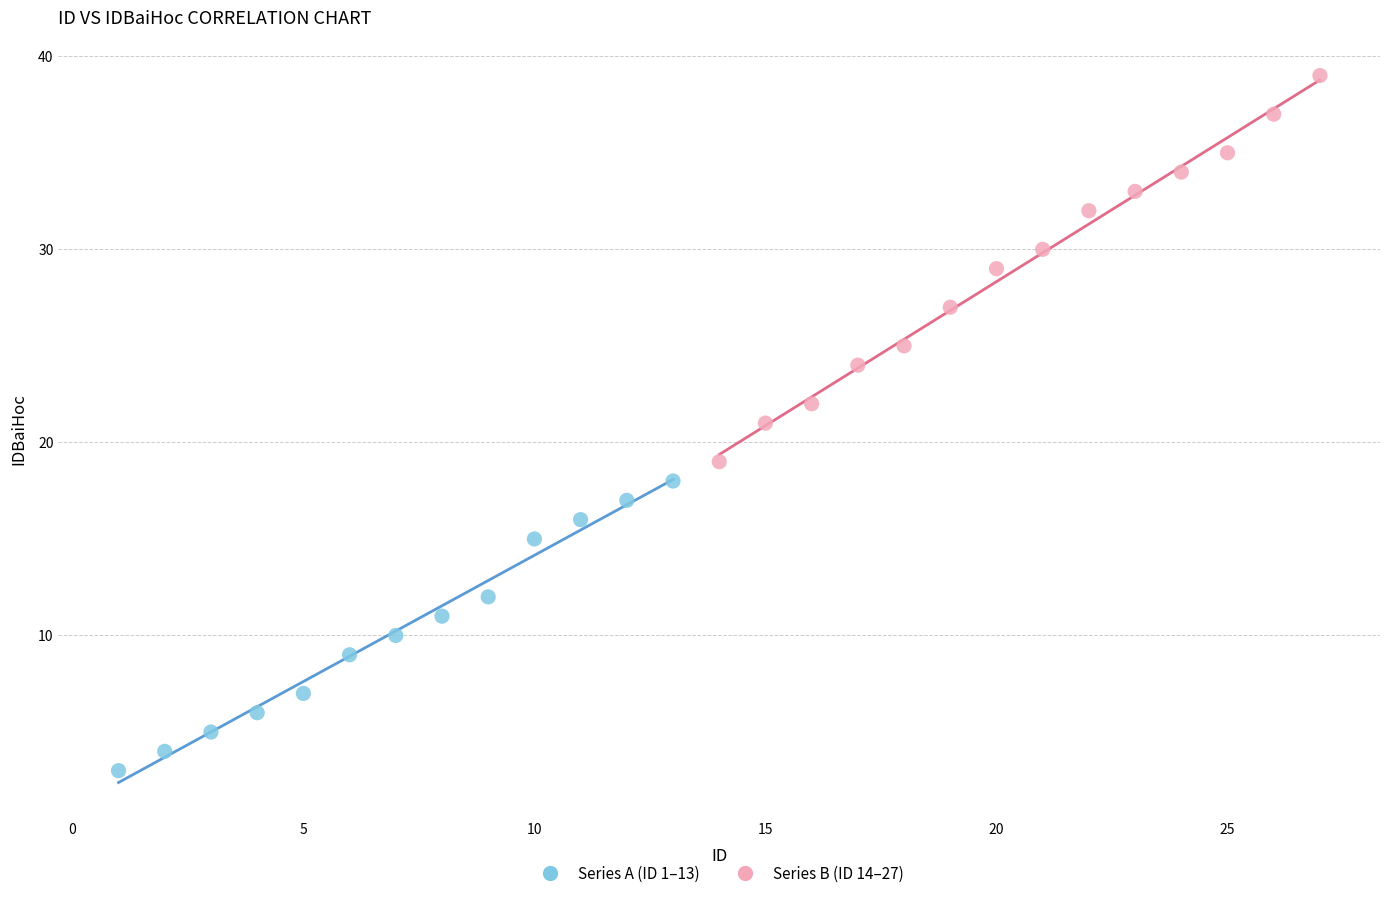

Which series has the largest Y range (max minus min)?

Series B (ID 14–27)